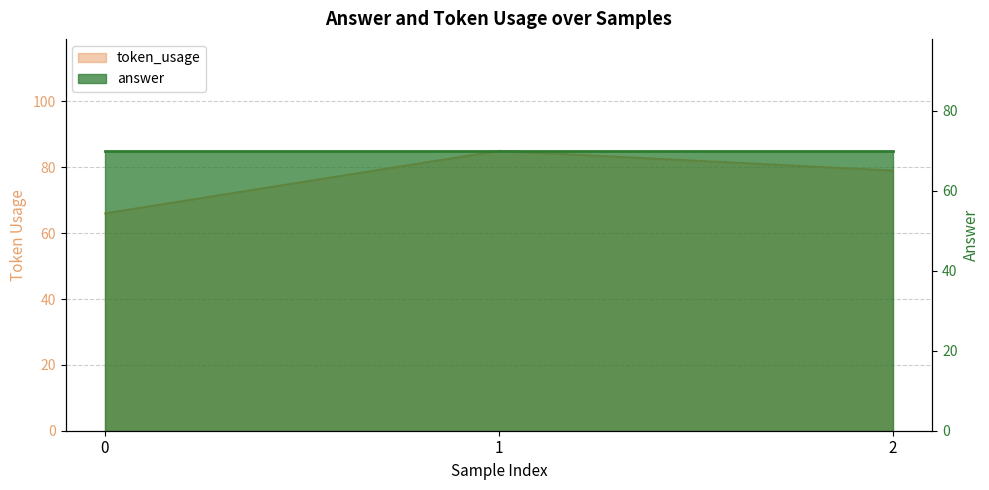

What is the sum of the values at 1 and 2?

164